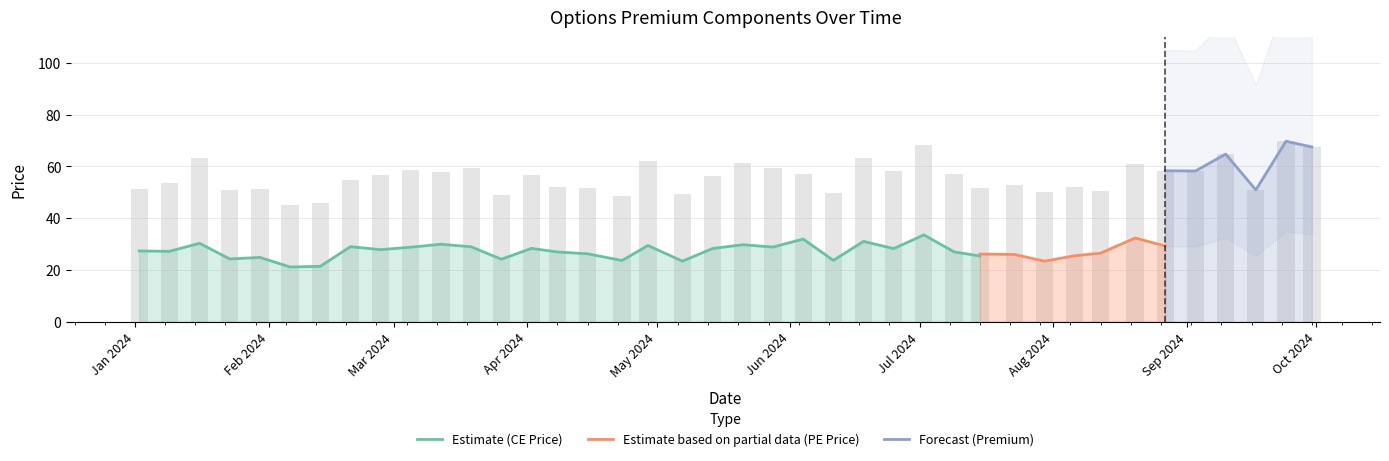

The CE Price series shows 51.0 at 36. True or false?

False